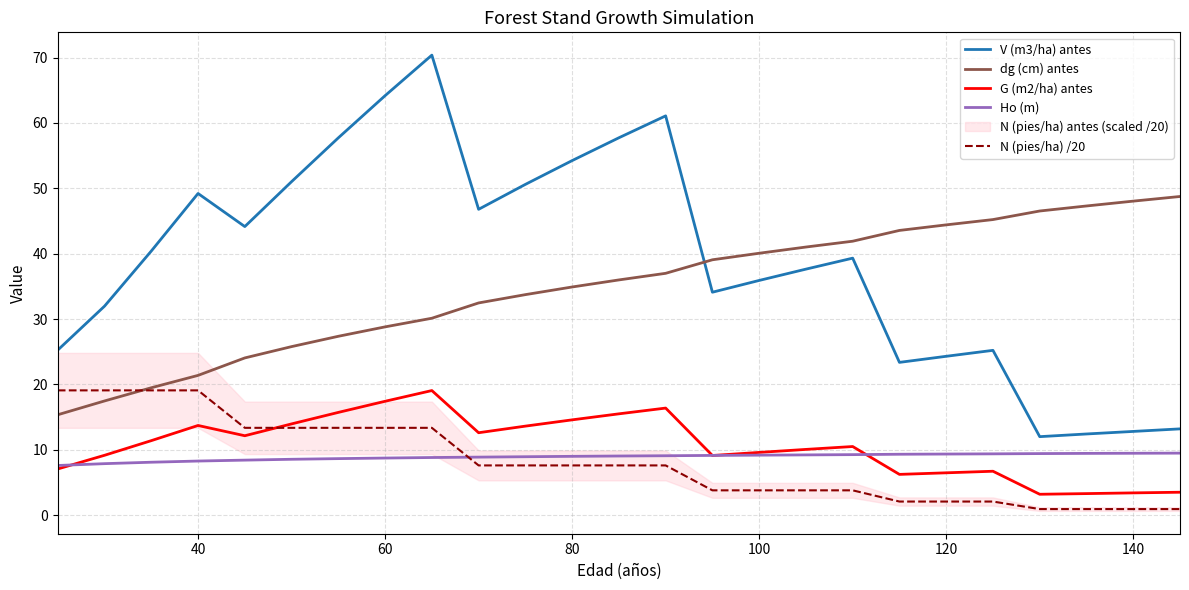

The G (m2/ha) antes series shows 3.9 at 120. True or false?

False